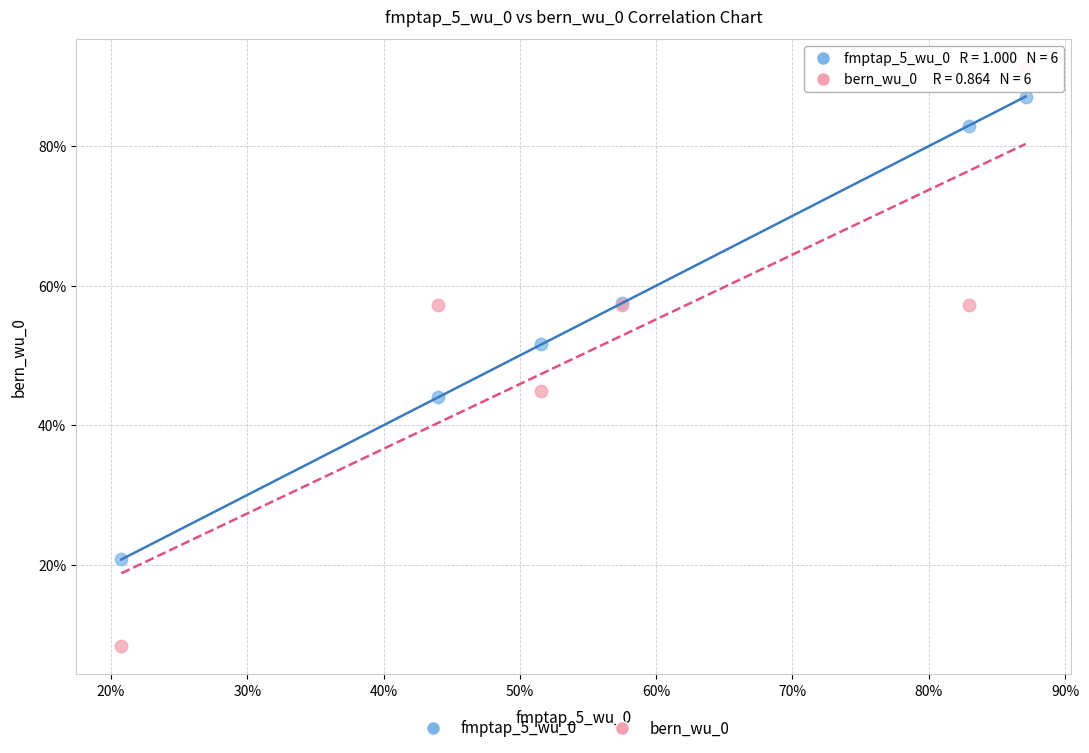

Which series reaches the maximum Y coordinate?

bern_wu_0